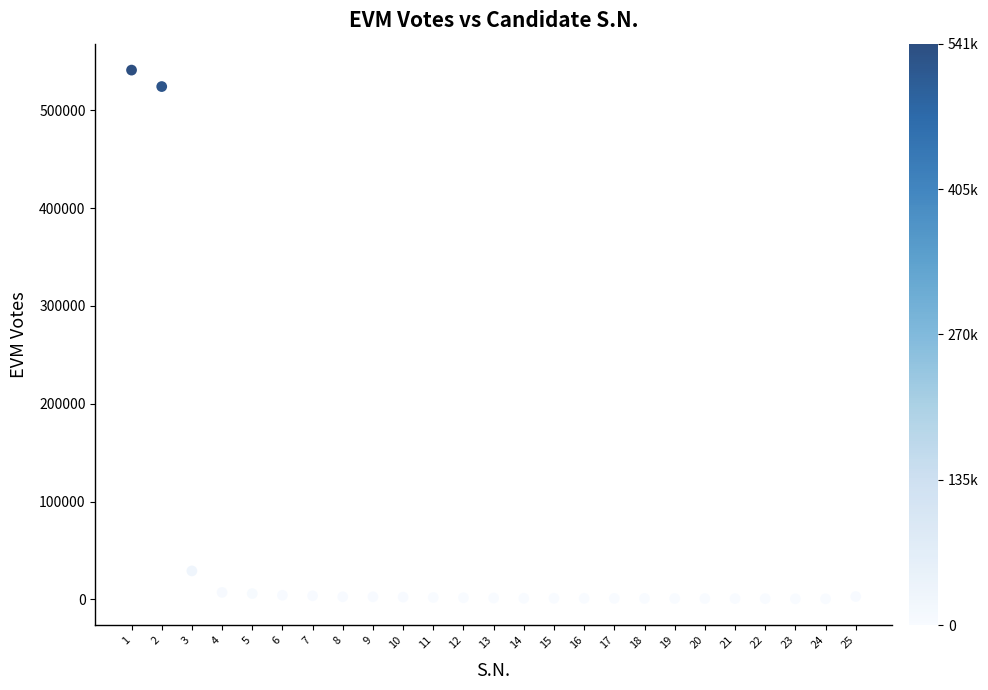

What Y value in the scatter plot is closest to 270879?

29070